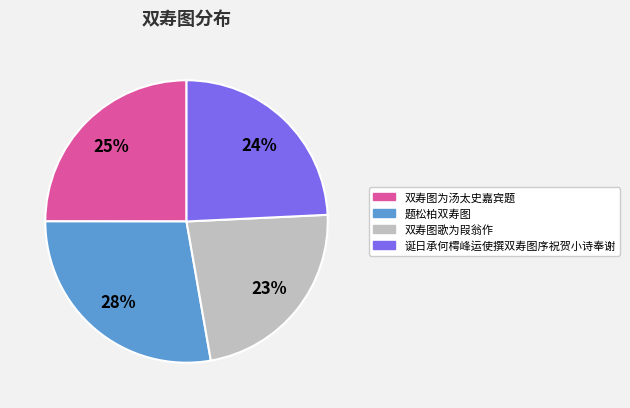

True or false: 题松柏双寿图 accounts for 41% of the total.

False